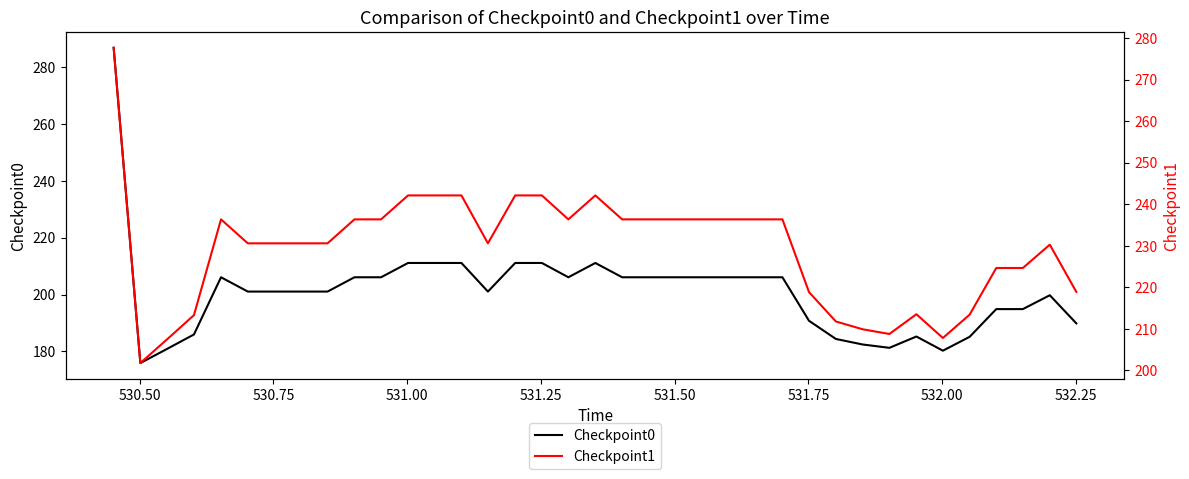

What is the highest value of the Checkpoint0 series?

286.7